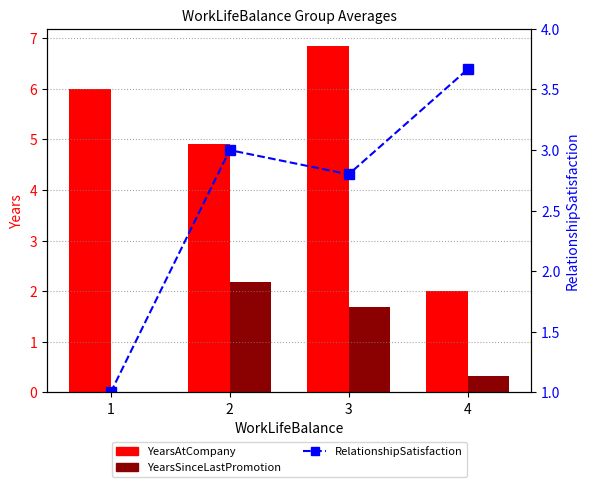

What is the value of the YearsAtCompany bar at the 4th from the left?

2.0